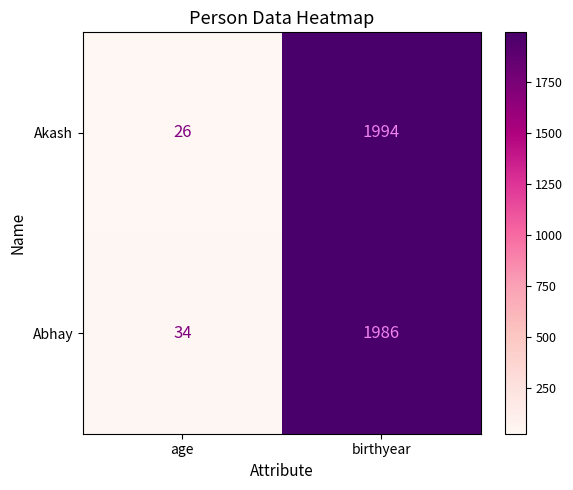

Reading left to right, transcribe all the data shown in this chart.

Akash: 26	1994
Abhay: 34	1986